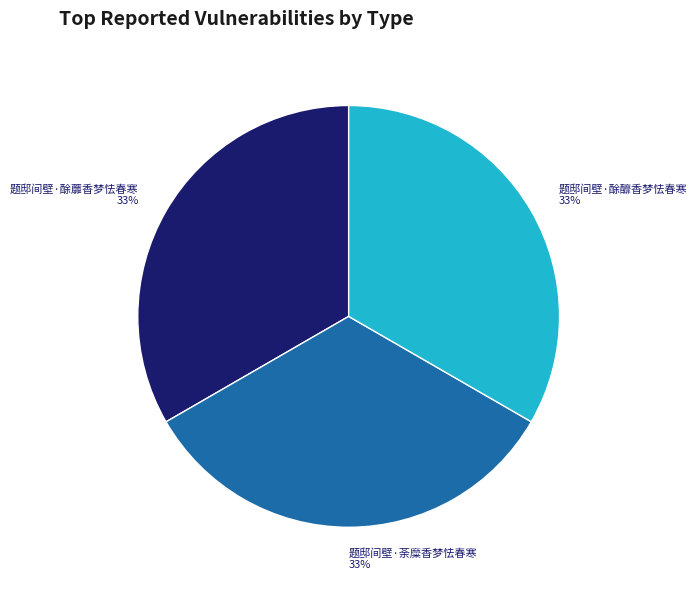

Is there any slice that represents more than half of the pie?

No